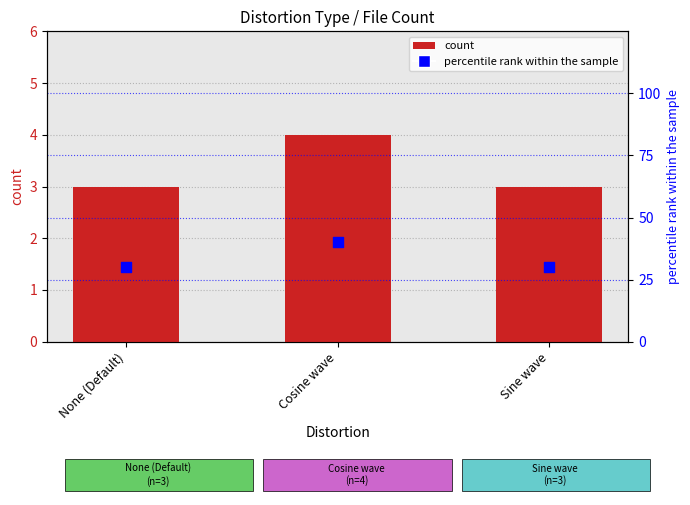

At which category is the sum across all series the highest?

Cosine wave